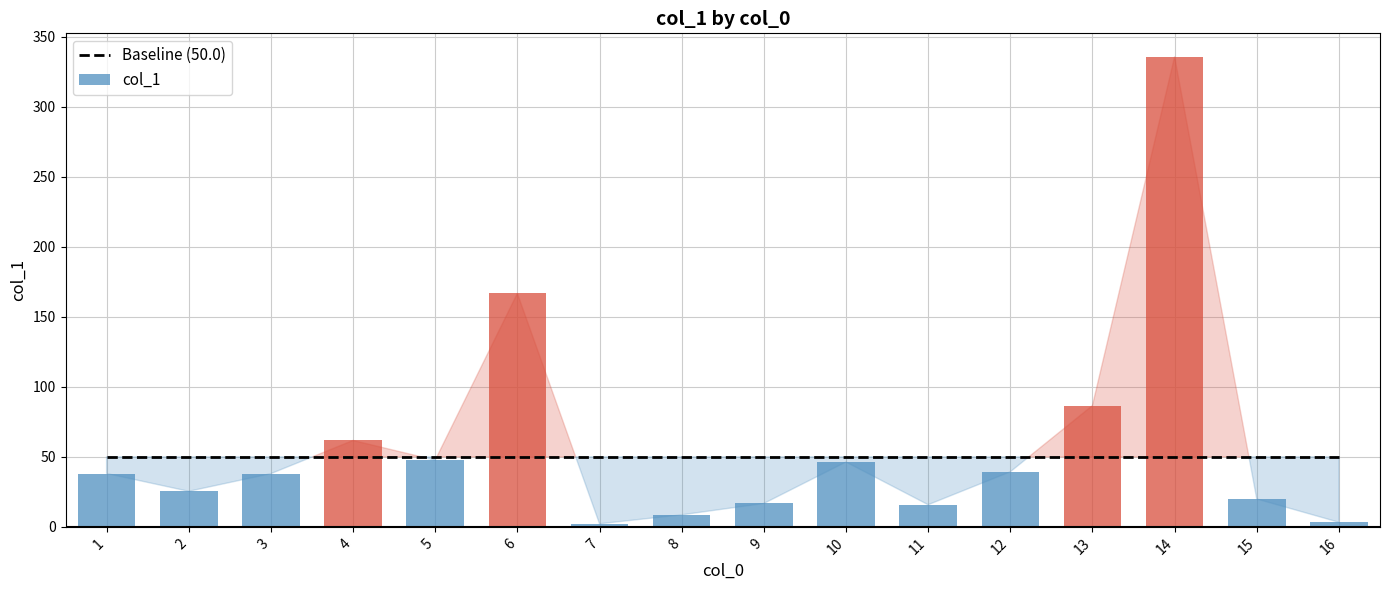

List the labels in order of value, smallest first.

7, 16, 8, 11, 9, 15, 2, 3, 1, 12, 10, 5, 4, 13, 6, 14